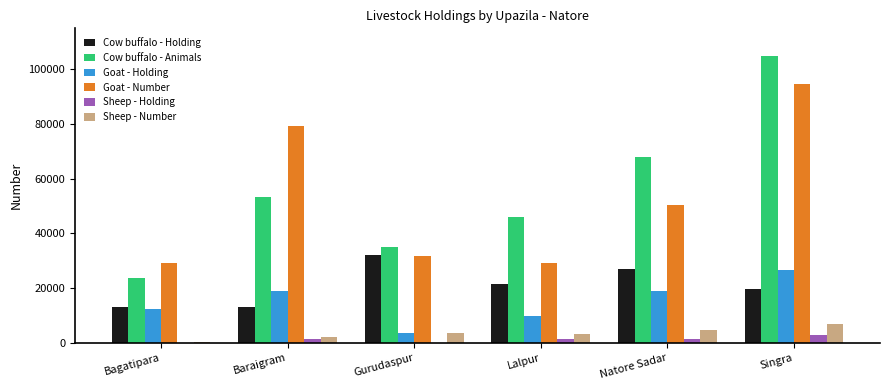

The Goat - Holding series shows 8870 at Baraigram. True or false?

False